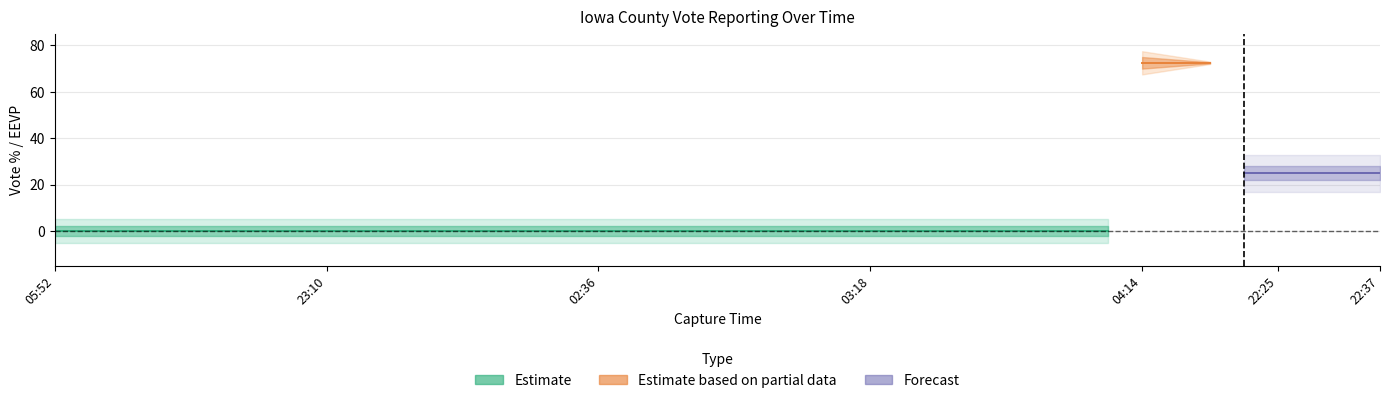

True or false: candidates.1.votePct and candidates.0.votePct cross at least once.

False